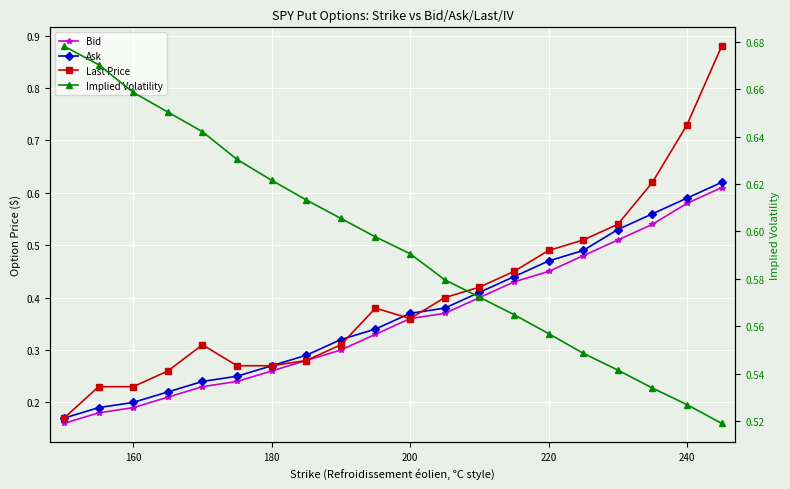

What is the sum of all Implied Volatility values?

11.9